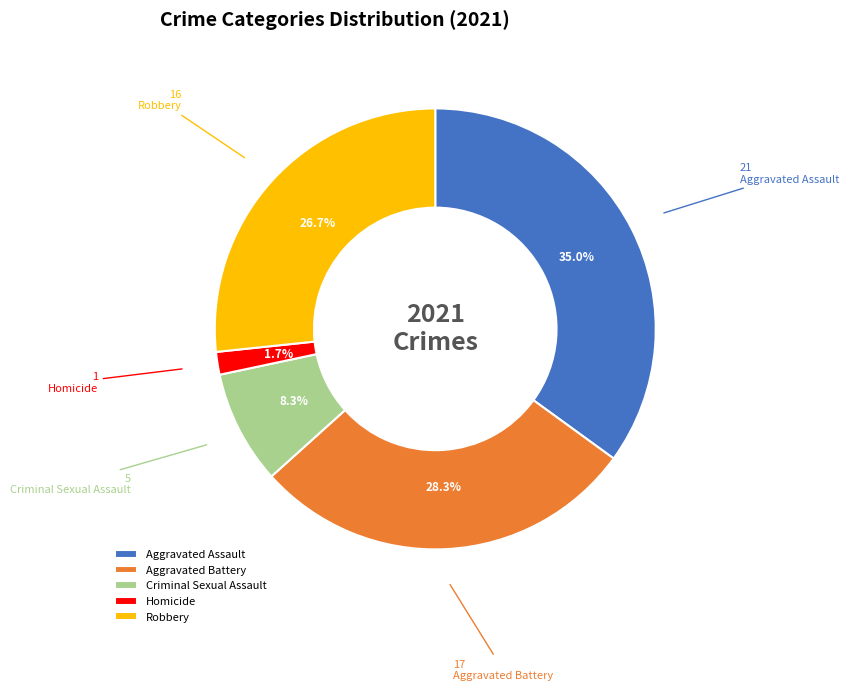

To the nearest percent, what portion does Aggravated Assault represent?

35%